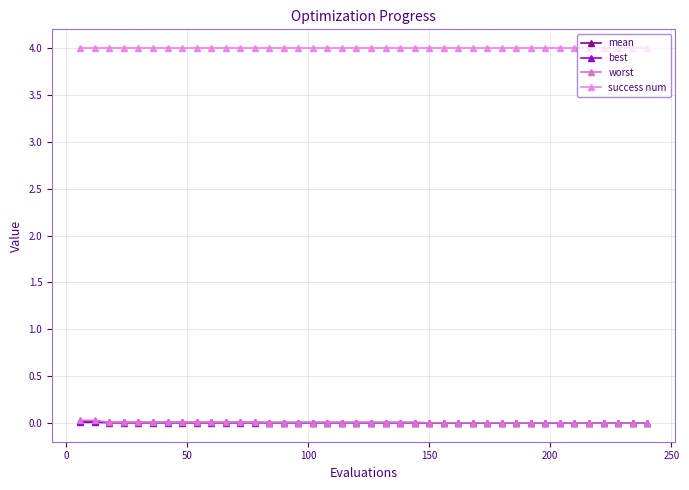

Is this an area chart (filled region under the line)?

No